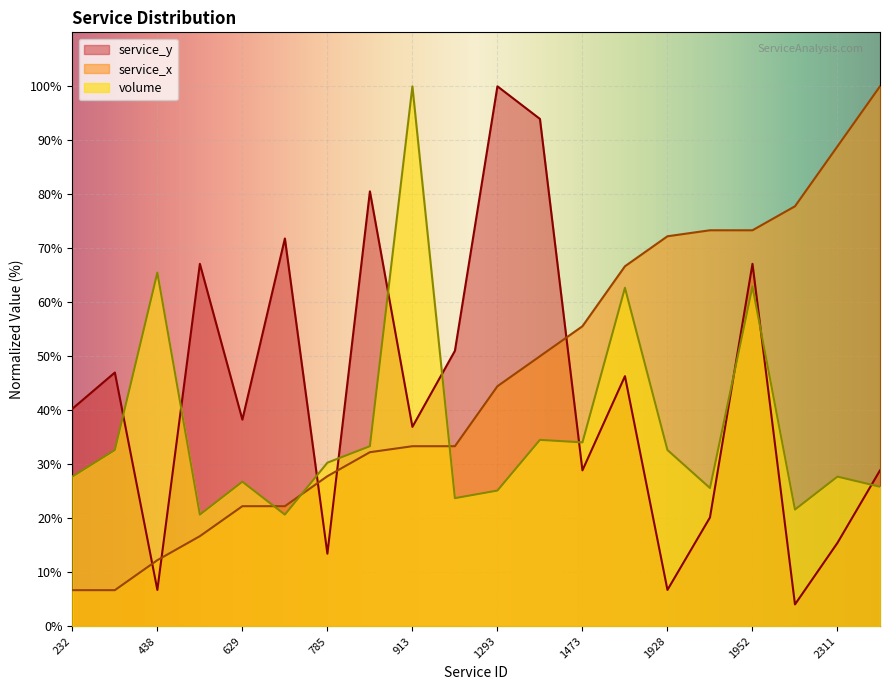

The service_y series shows 13.4 at 785. True or false?

True